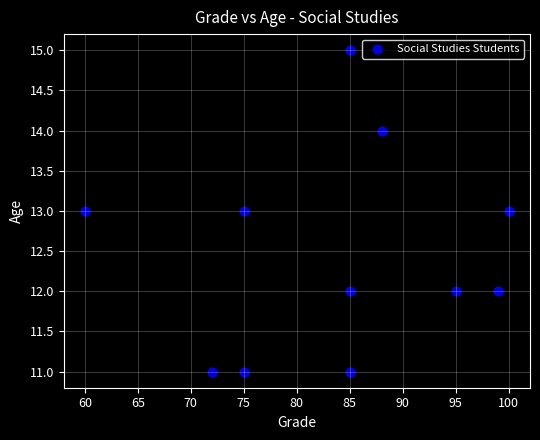

What is the average X value?

84